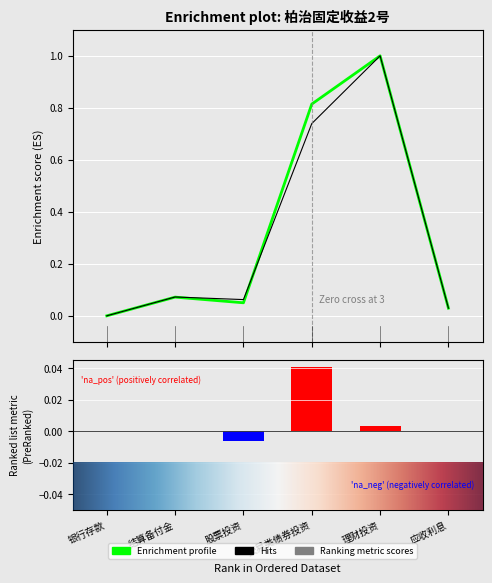

What position from the left is 银行存款?

1